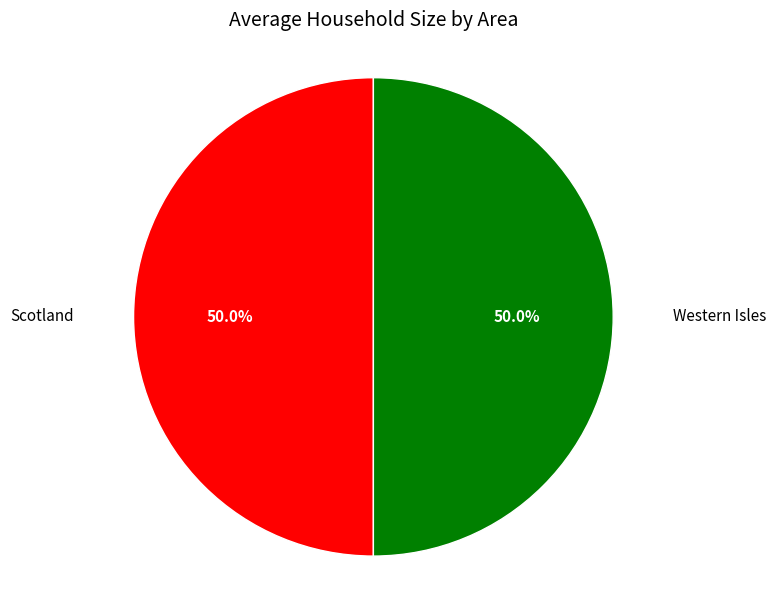

Does any single category account for the majority?

Yes